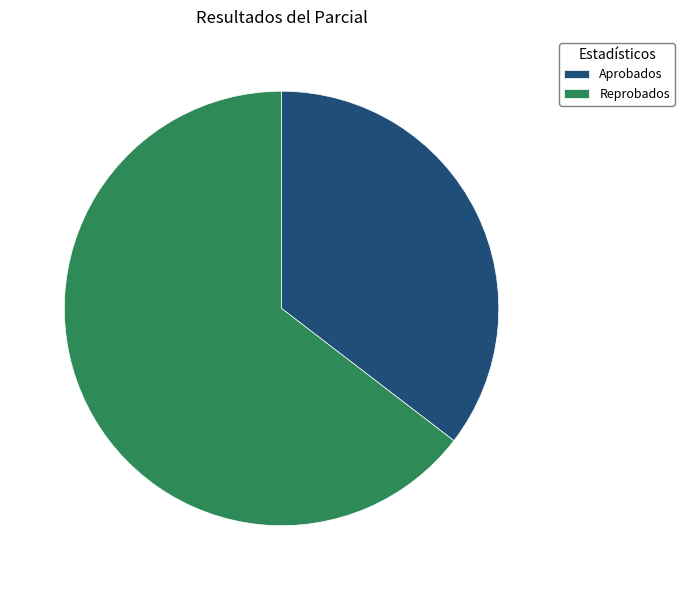

Does Reprobados account for over 50% of the chart?

Yes